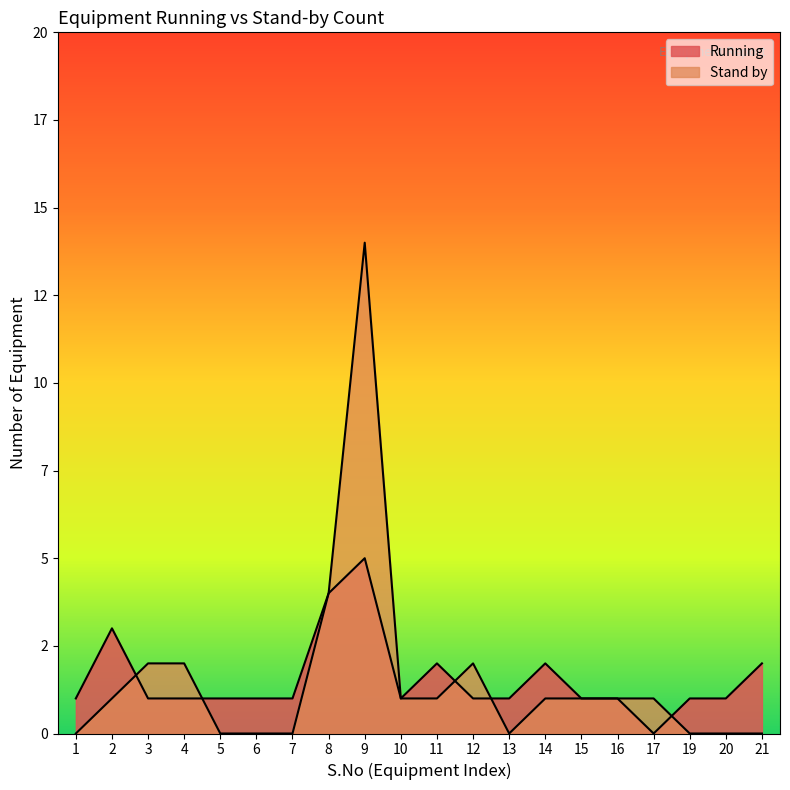

In Running, how many points are lower than both neighbors (excluding endpoints)?

2